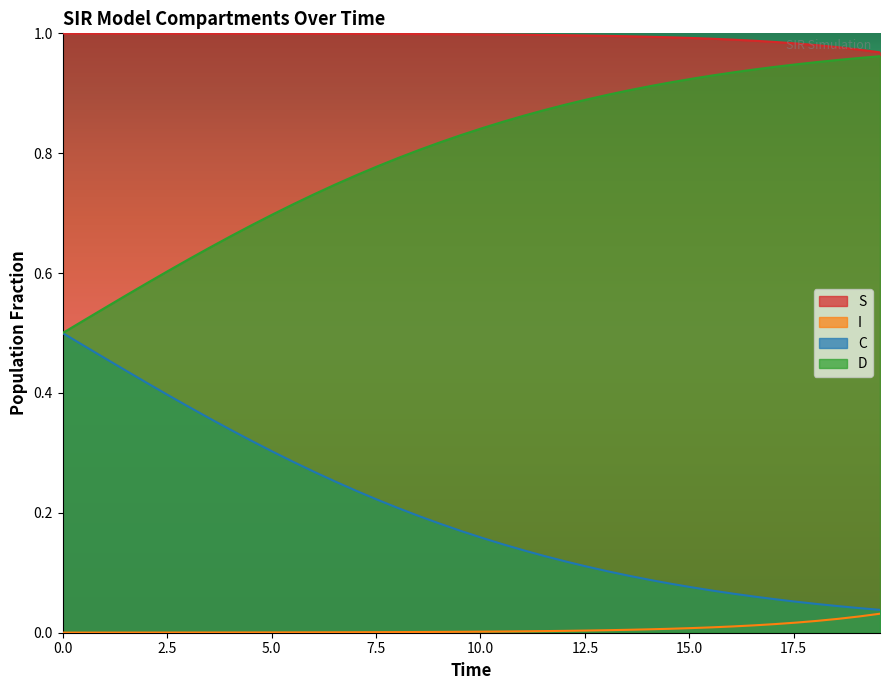

True or false: C has more than 0 interior local peaks.

False